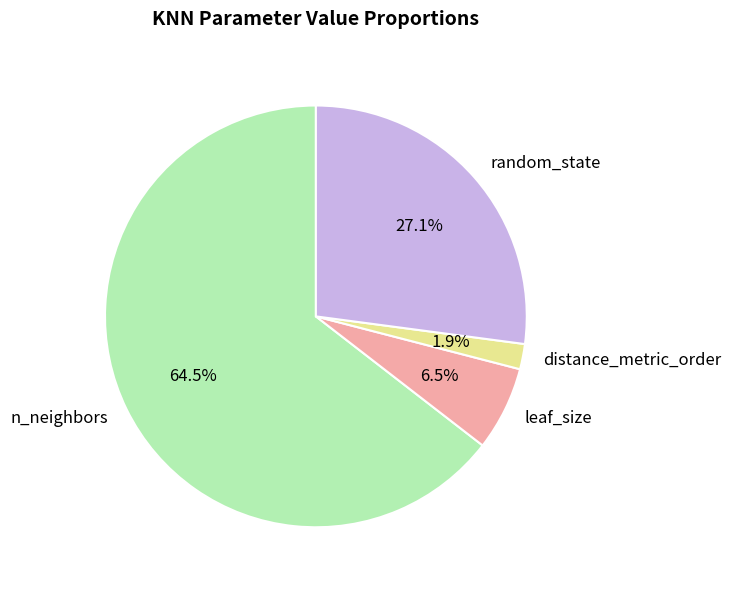

Which category accounts for the majority?

n_neighbors